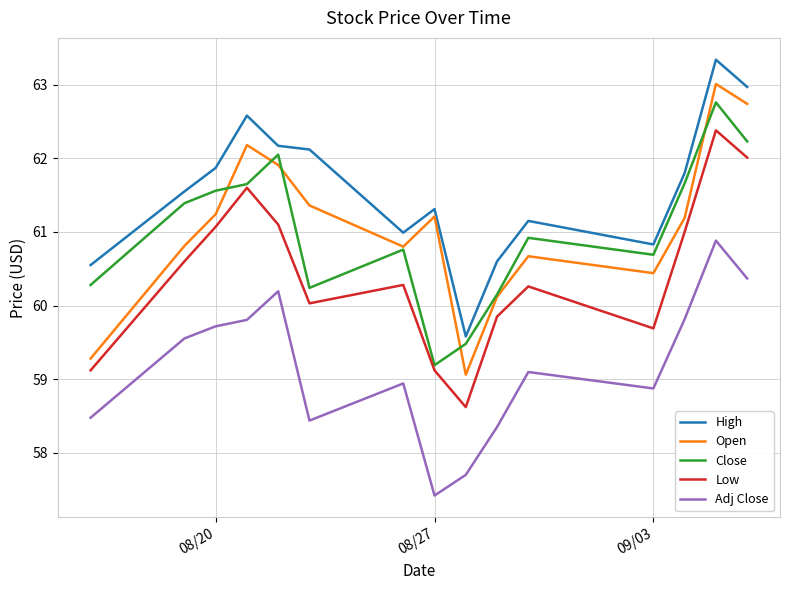

True or false: Open and Low cross at least once.

False